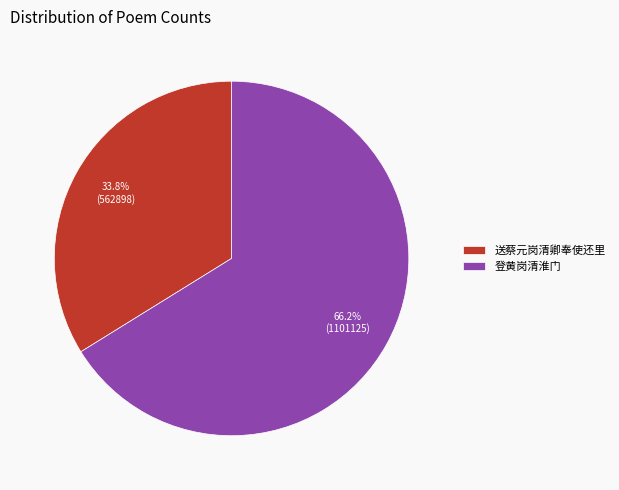

Which category has the biggest portion of the pie?

登黄岗清淮门